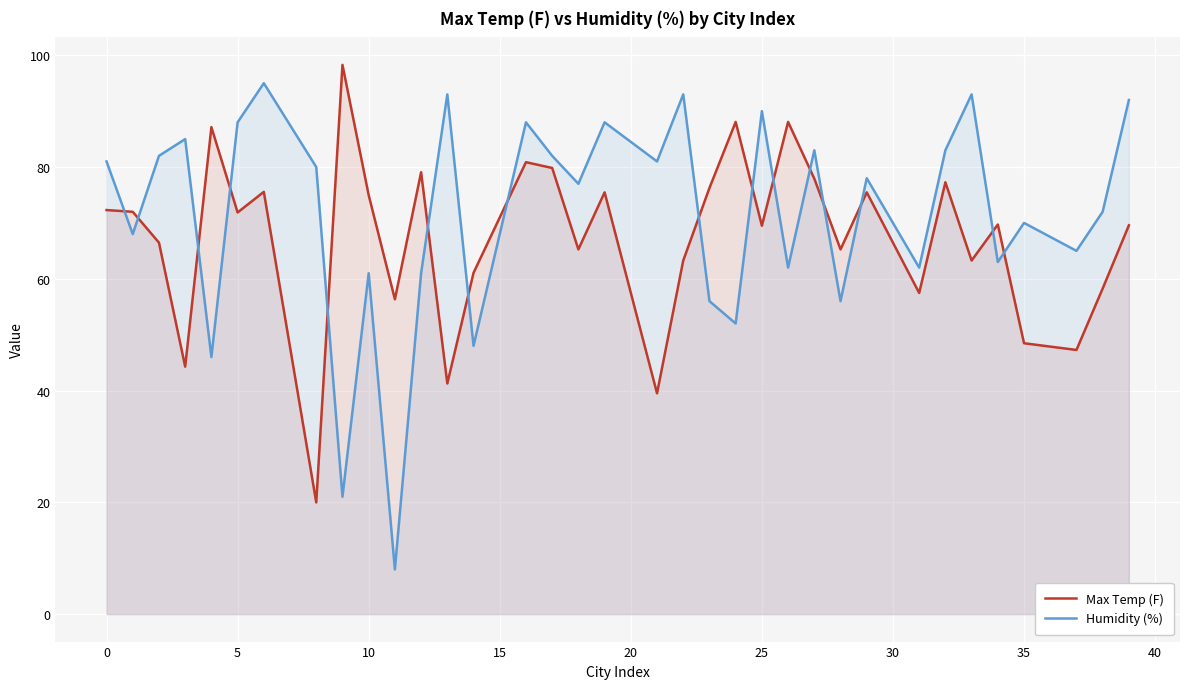

Does the chart display data point markers on the line(s)?

No